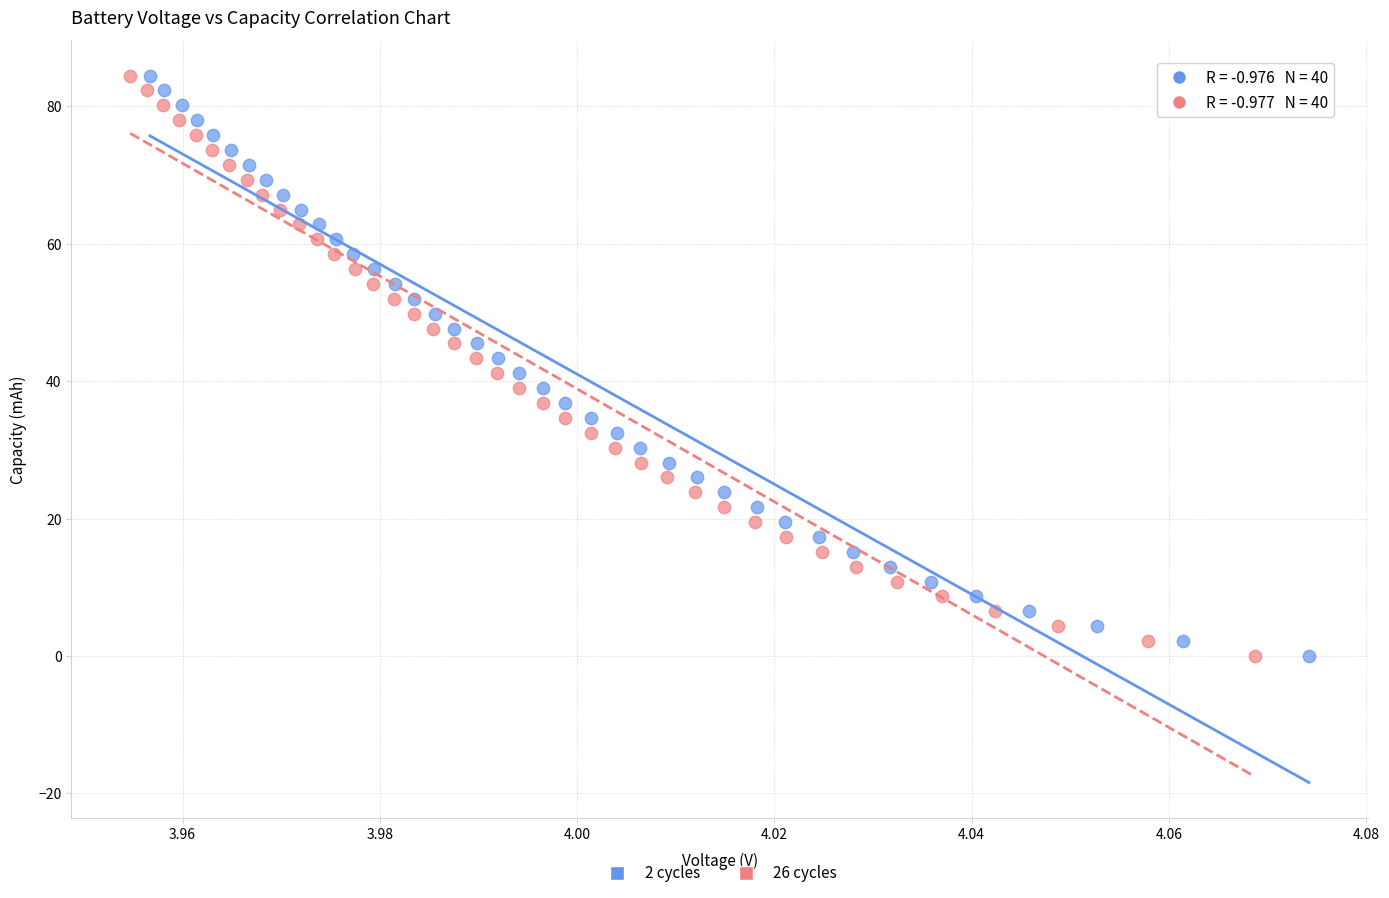

Which series has the largest Y range (max minus min)?

2 cycles